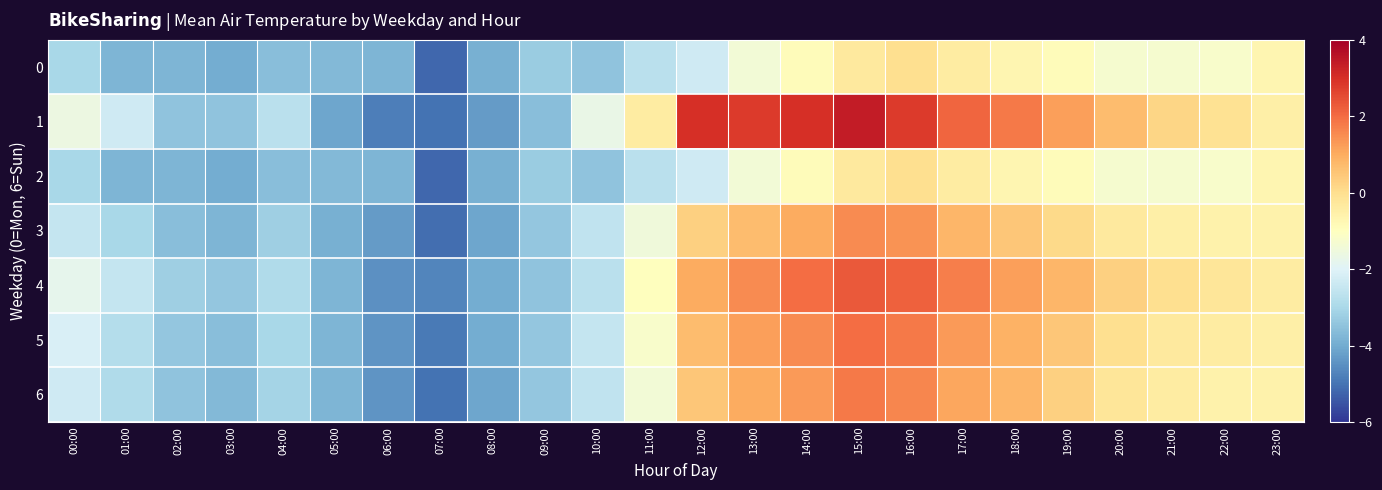

What is the spread (max minus min) of values at 15:00?

3.7